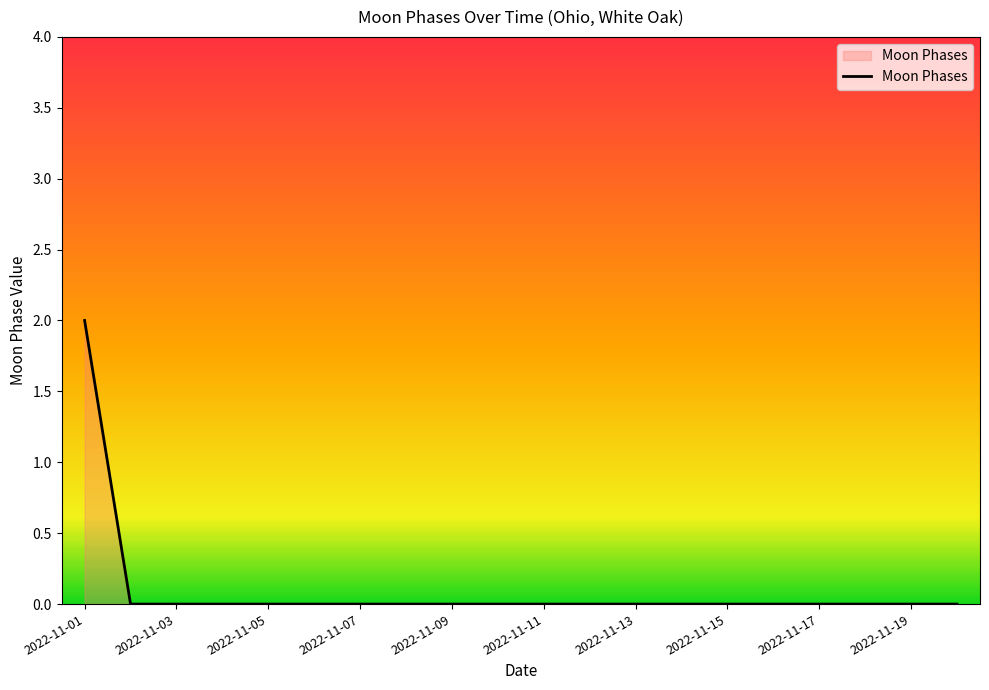

Reading left to right, transcribe all the data shown in this chart.

2	0	0	0	0	0	0	0	0	0	0	0	0	0	0	0	0	0	0	0